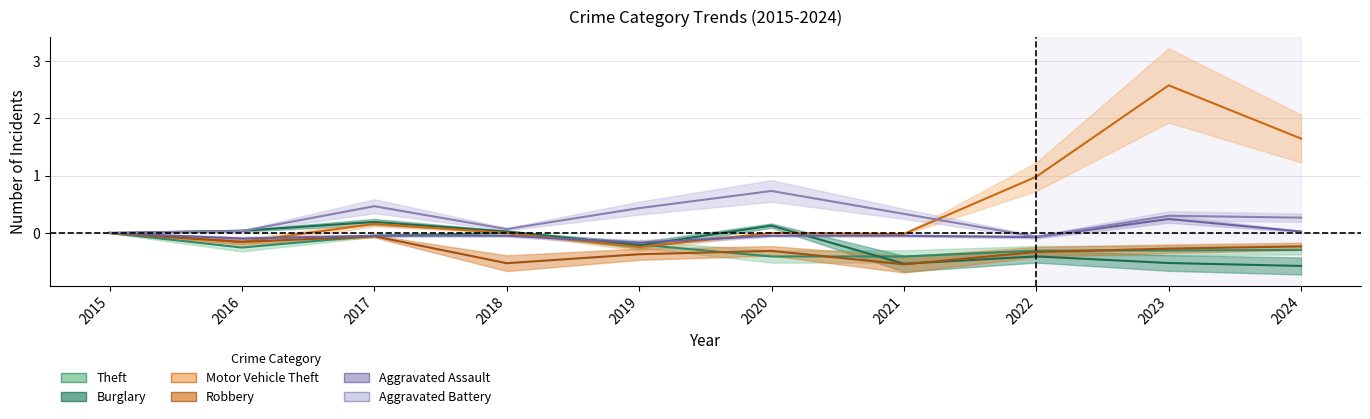

True or false: Theft has a value of -0.6 at 2020.

False